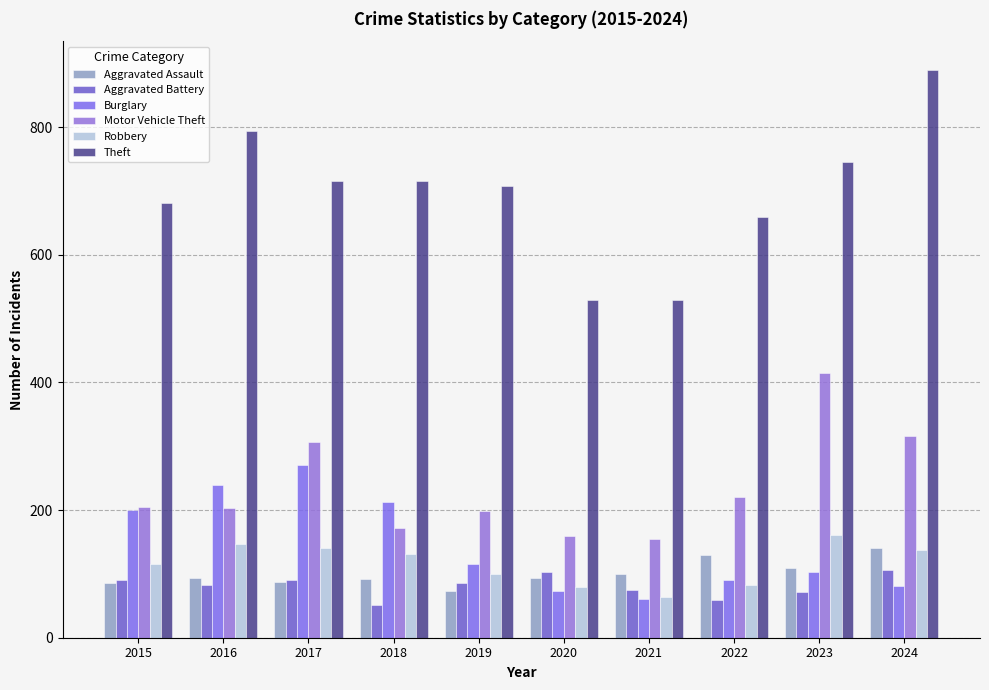

The Theft series shows 707 at 2019. True or false?

True